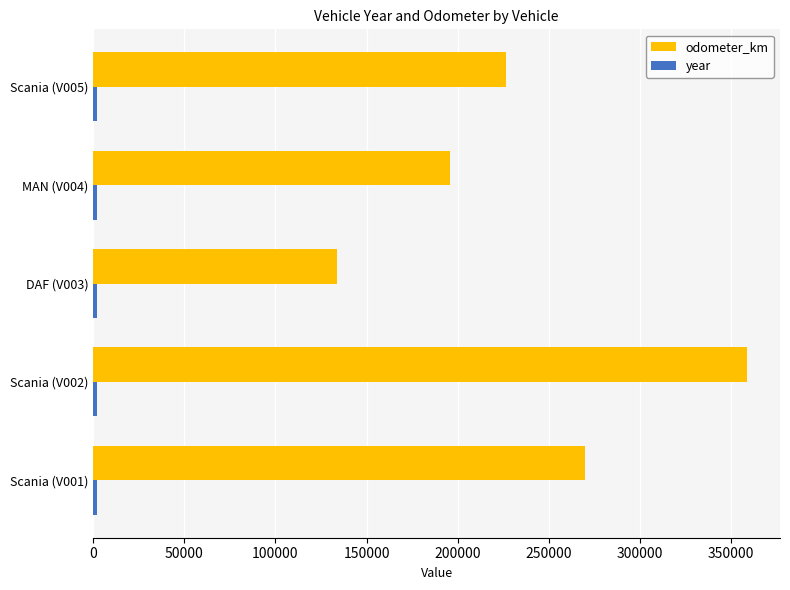

How many odometer_km values are between 195684 and 269949?

3